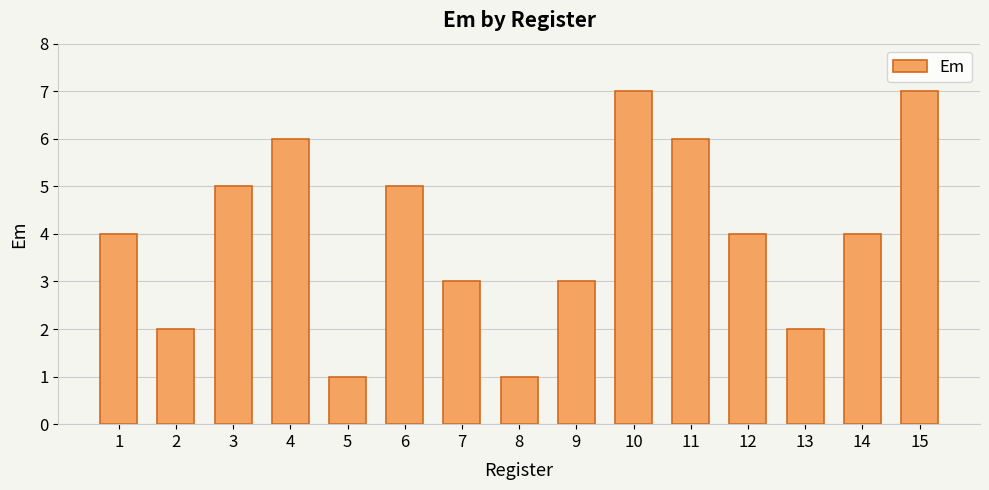

What is the sum of the values at 14 and 3?

9